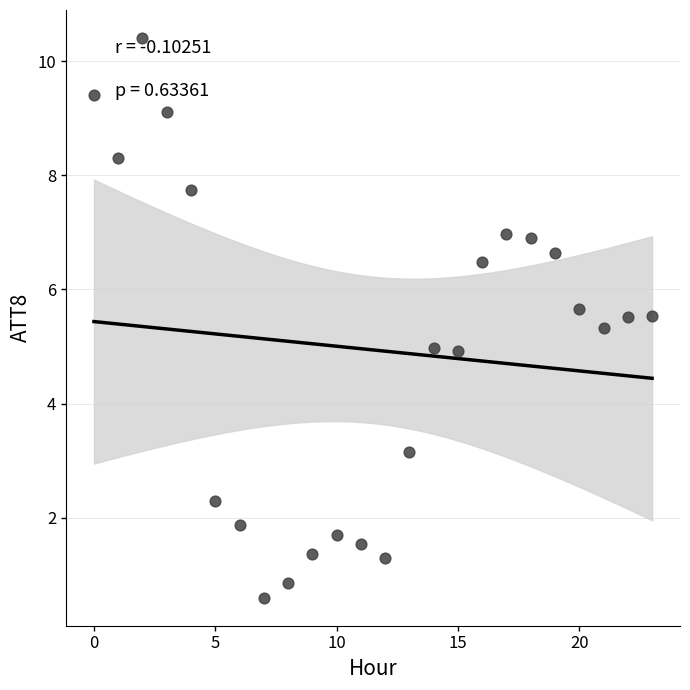

What is the range of Y values (max minus min)?

9.8